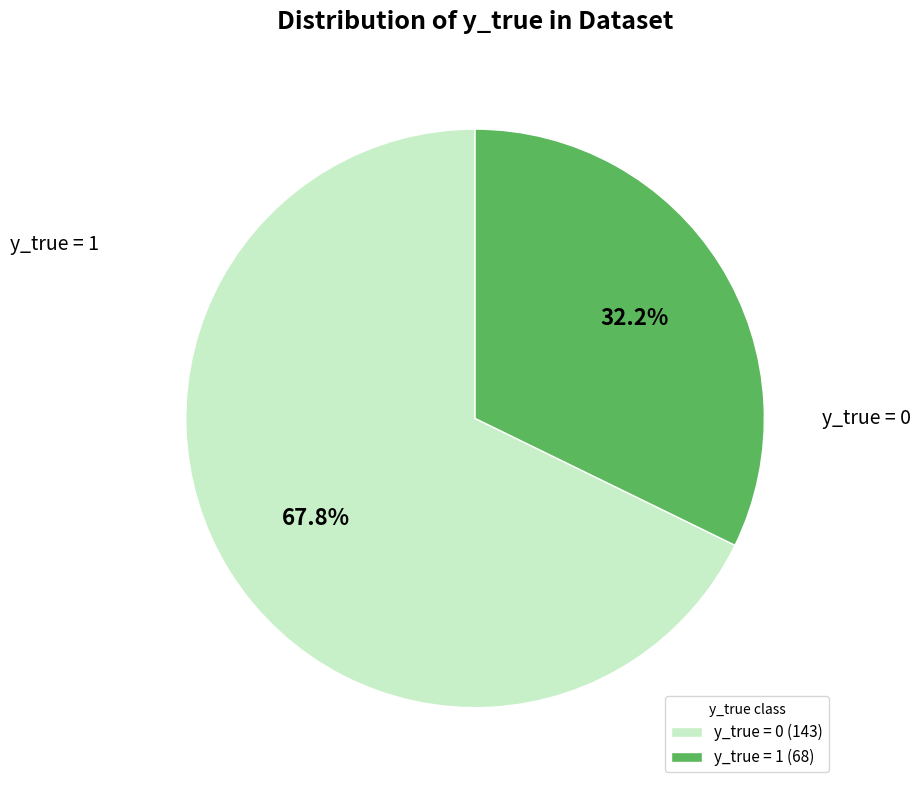

Count the number of slices in the pie.

2